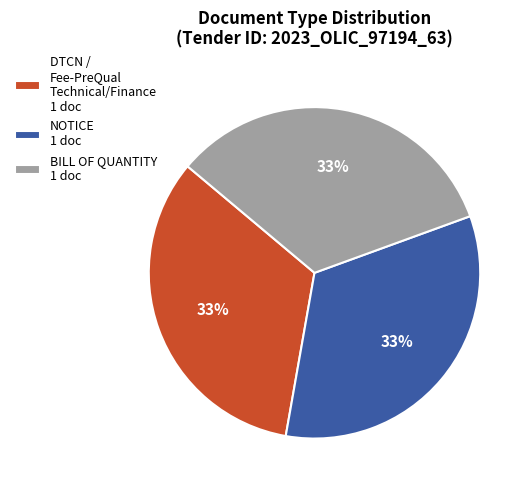

To the nearest percent, what is the average slice percentage?

33%